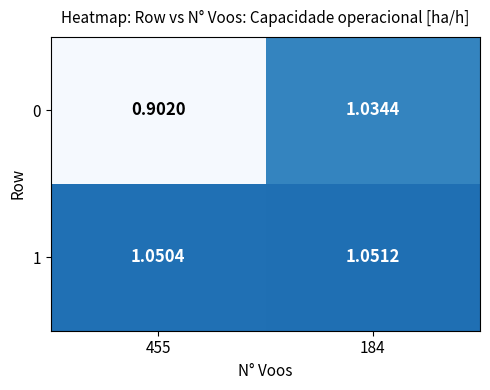

Rank the series at 184 from highest to lowest value.

1, 0